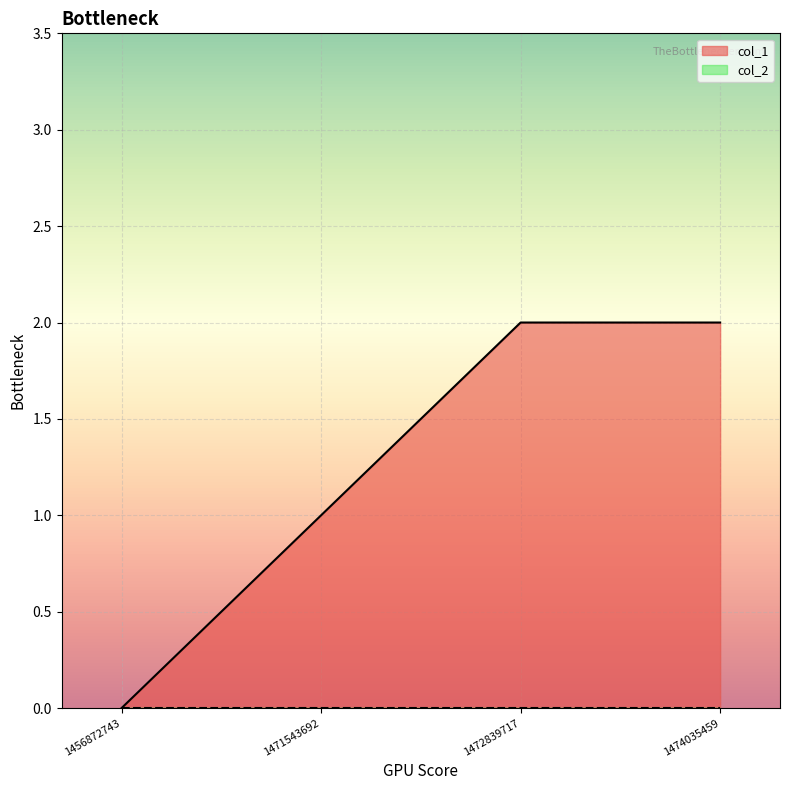

What is the difference between the maximum and minimum values?

2